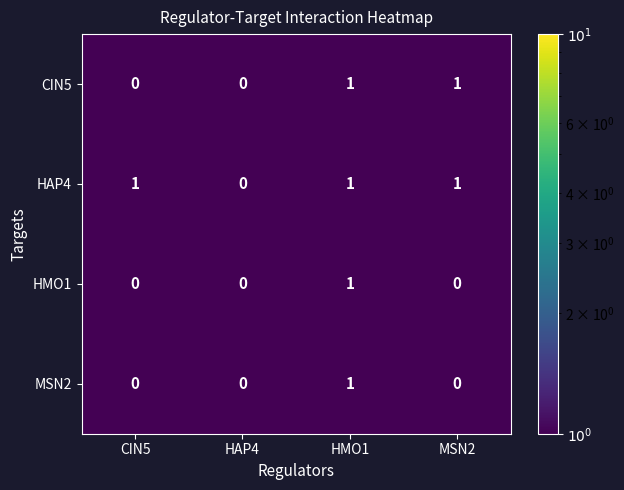

The value of HAP4 at MSN2 is 2. True or false?

False